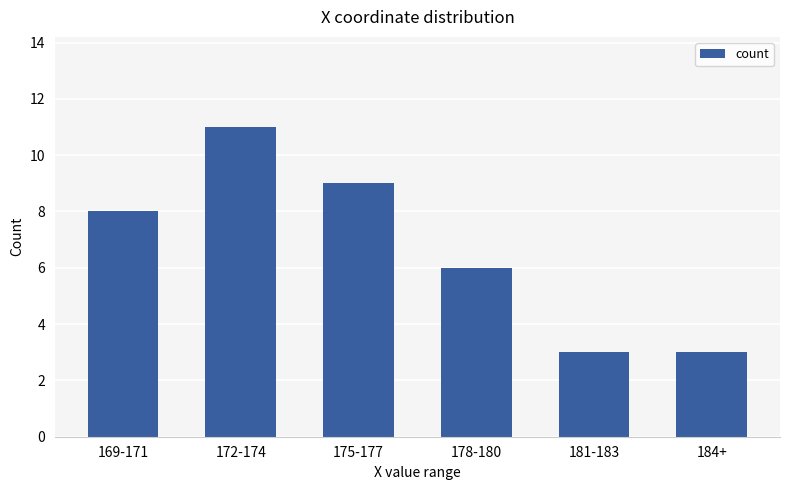

What is the change in value from 169-171 to 181-183?

-5